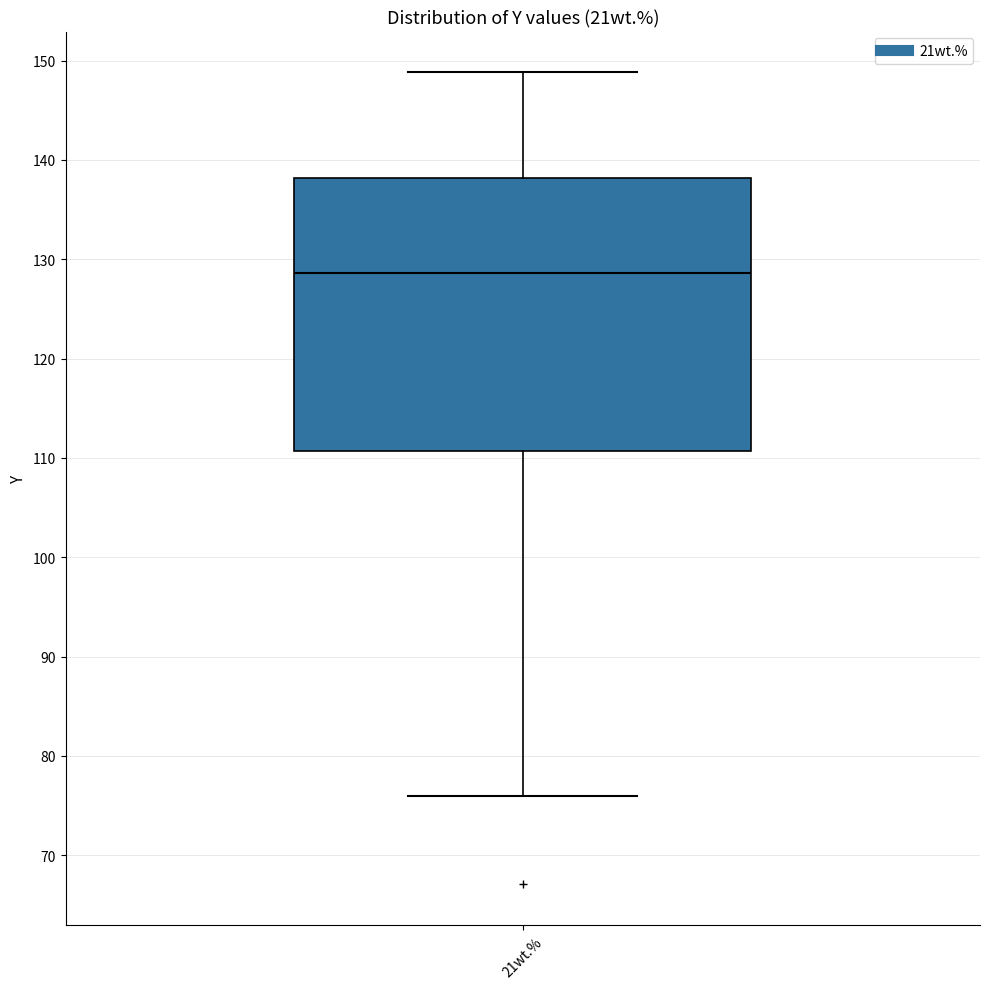

Read this box plot against the y-axis: the position of the median line, the range covered by the box, and the ends of both whiskers. The values are not printed on the chart, so give them approximately, as read against the axis.

median 129, box 111 to 138, whiskers 76 to 149